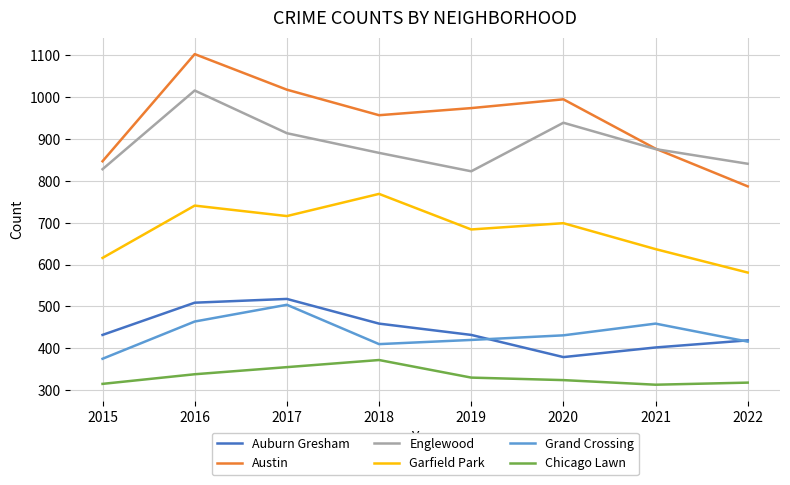

Which series has the largest total across all categories?

Austin